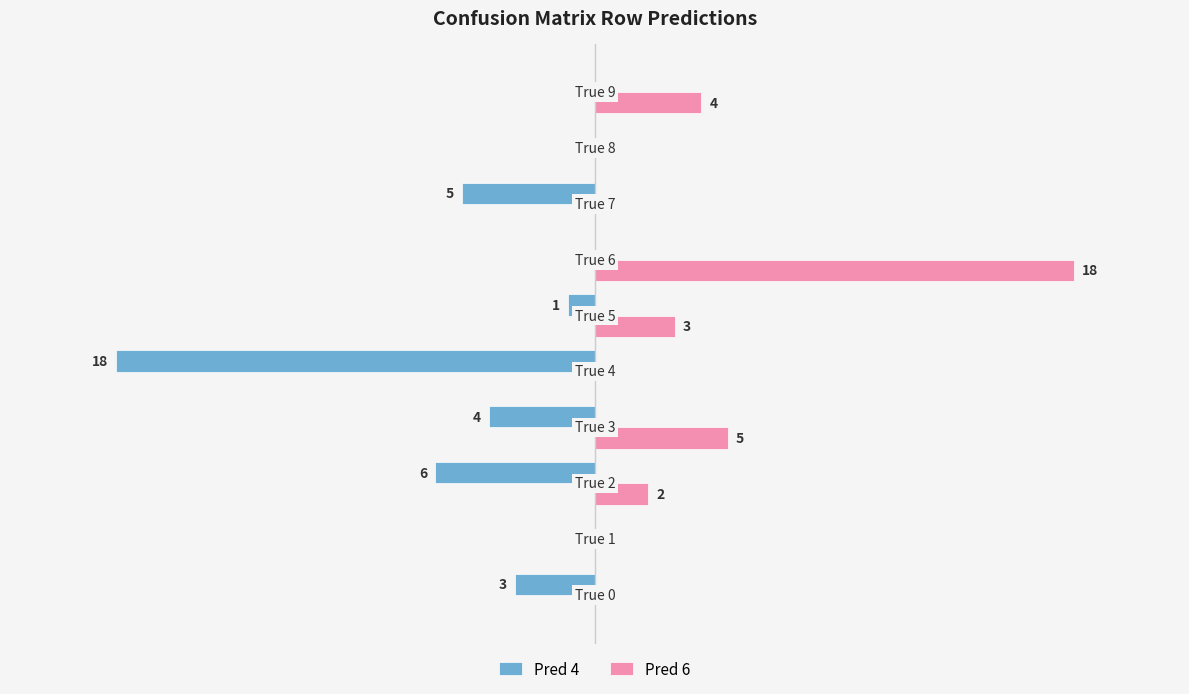

What are all the series names shown in the legend?

Pred 4, Pred 6